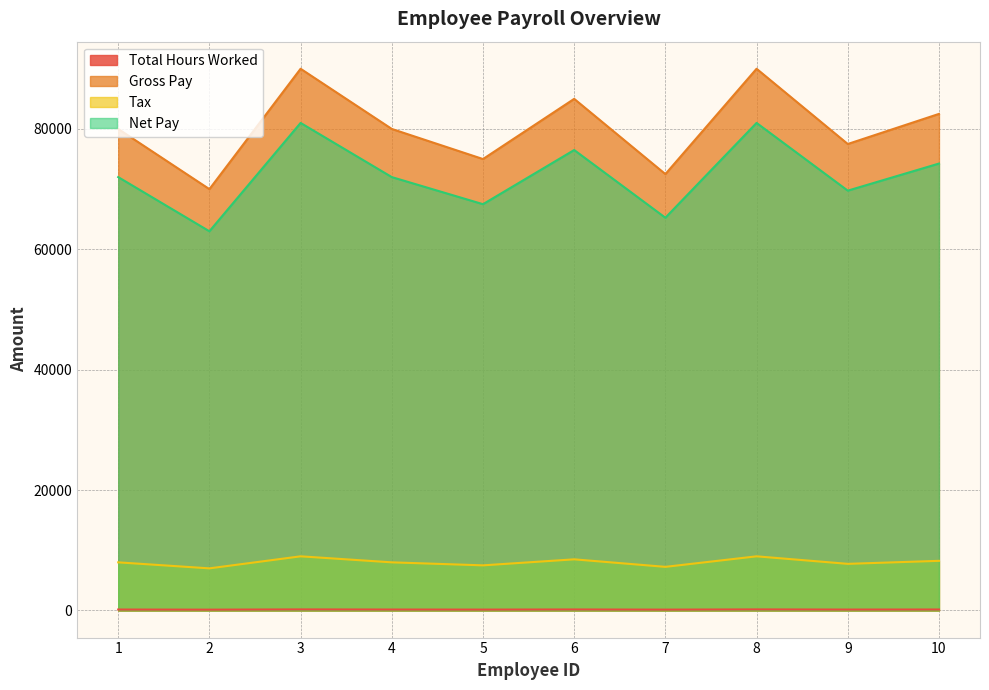

What is the sum of all Net Pay values?

722250